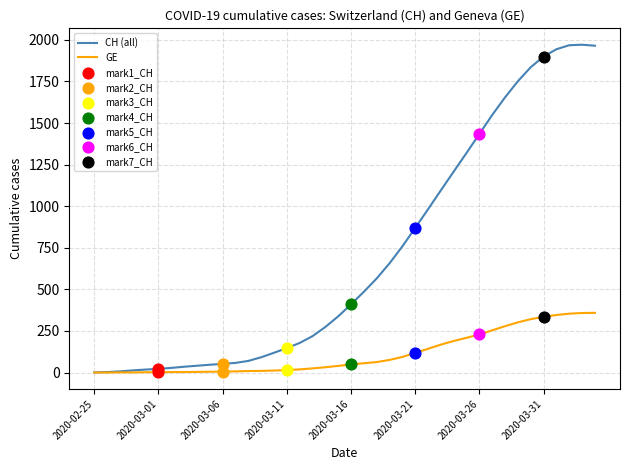

Rank the series by their average value, from highest to lowest.

CH (all), GE